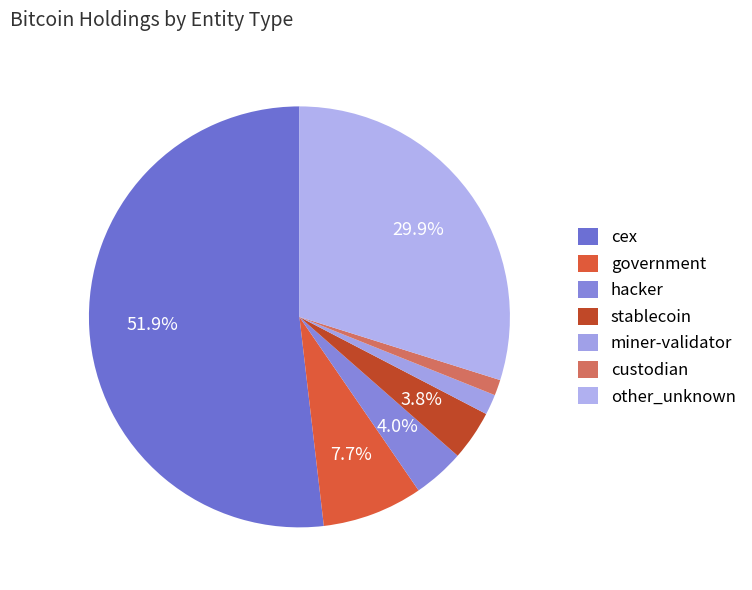

How many segments does this pie chart have?

7